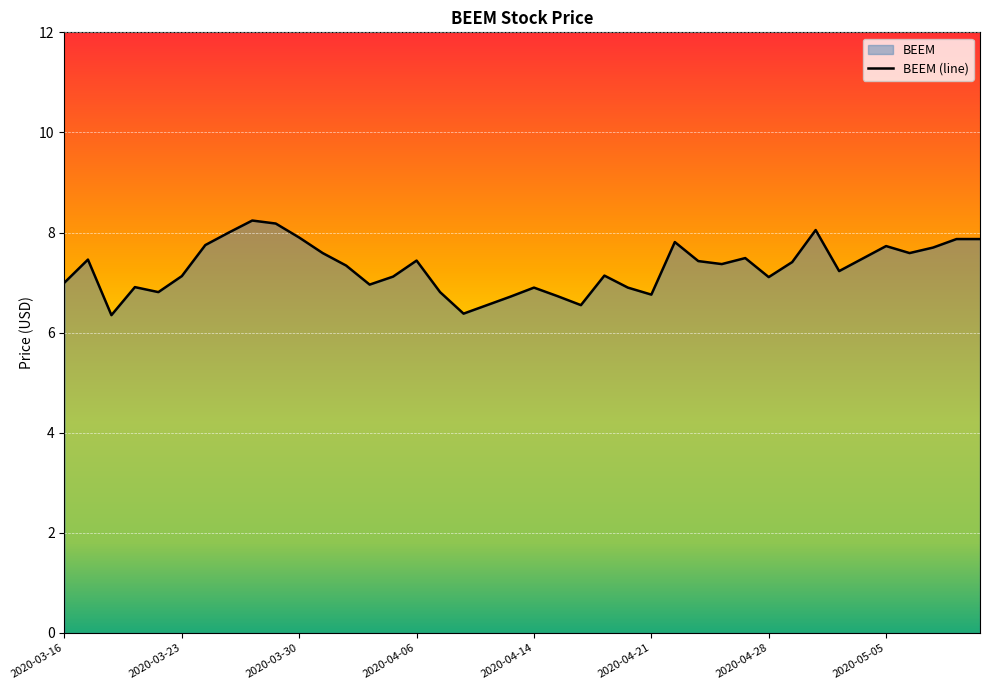

What is the sum of all values?

291.8